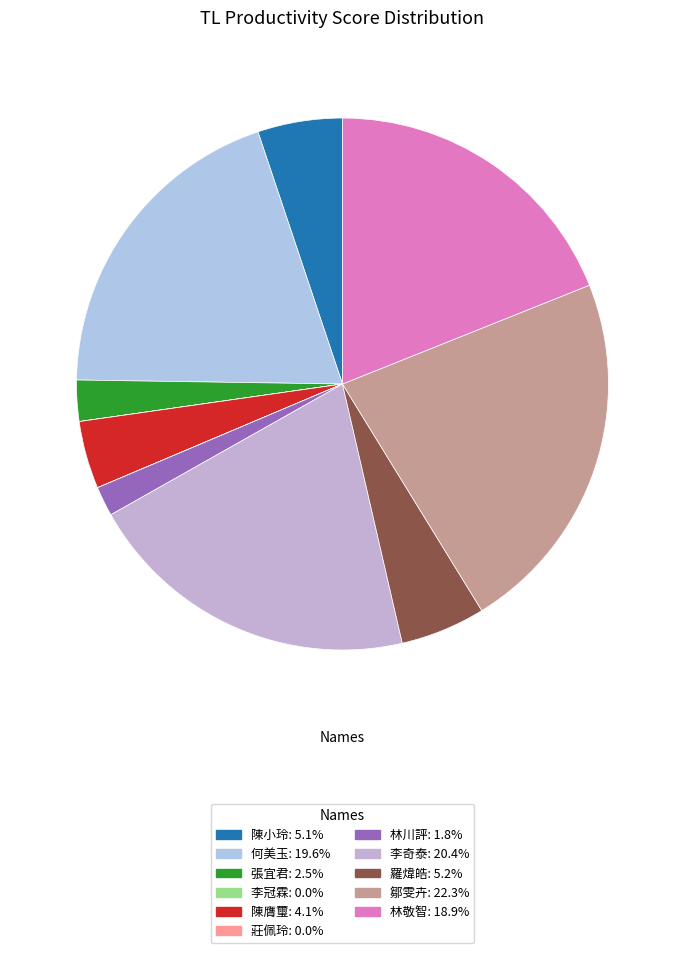

Is there any slice that represents more than half of the pie?

No